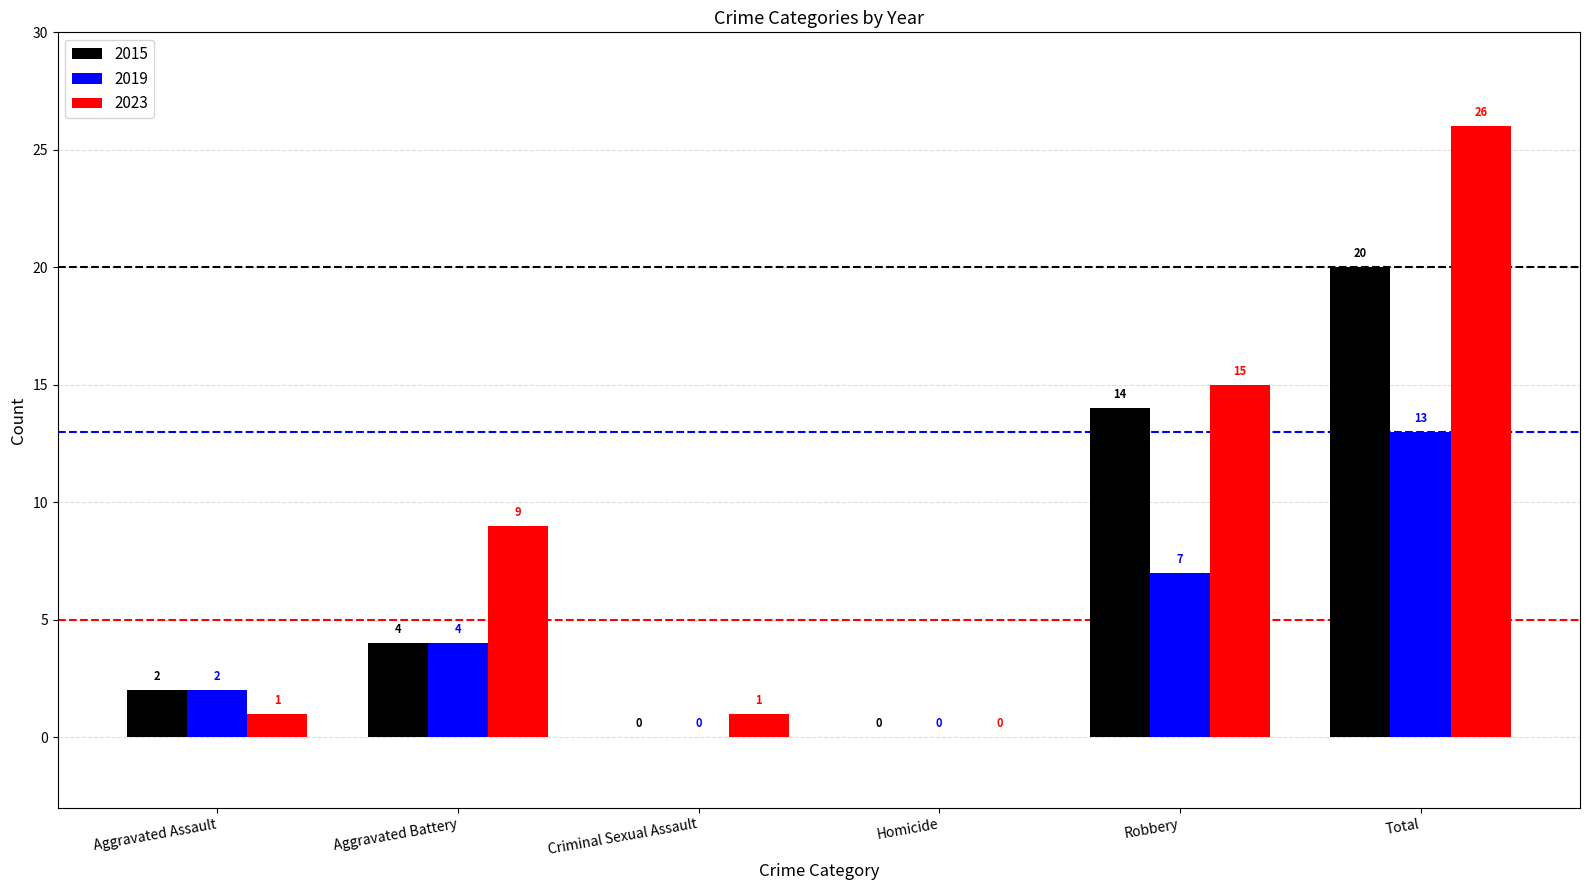

Reading left to right, what are all the values shown in this chart?

2015: Aggravated Assault=2	Aggravated Battery=4	Criminal Sexual Assault=0	Homicide=0	Robbery=14	Total=20
2019: Aggravated Assault=2	Aggravated Battery=4	Criminal Sexual Assault=0	Homicide=0	Robbery=7	Total=13
2023: Aggravated Assault=1	Aggravated Battery=9	Criminal Sexual Assault=1	Homicide=0	Robbery=15	Total=26